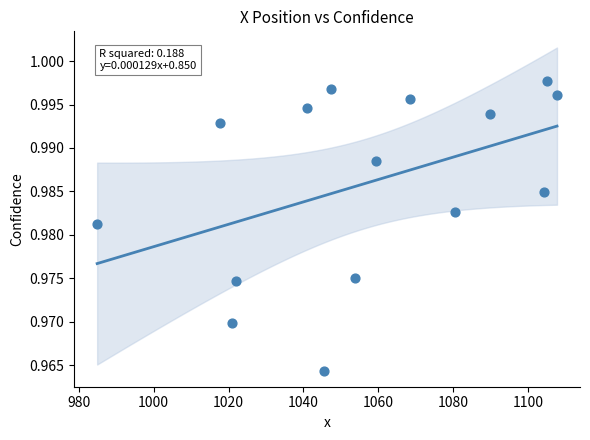

What is the range of X values (max minus min)?

122.7